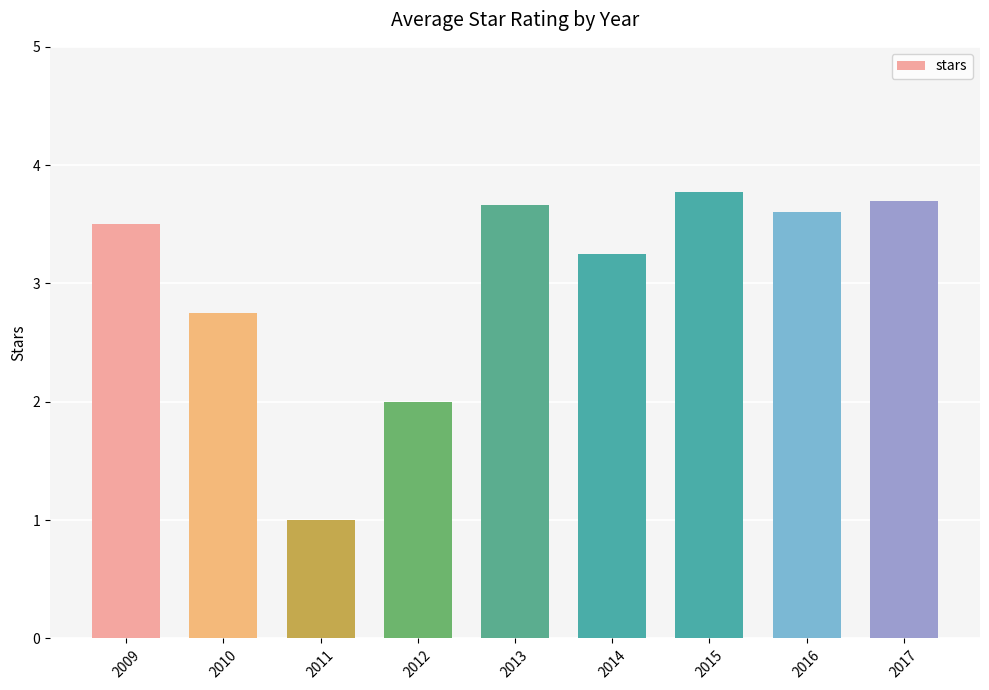

What is the ratio of the value at 2016 to the value at 2011?

3.6